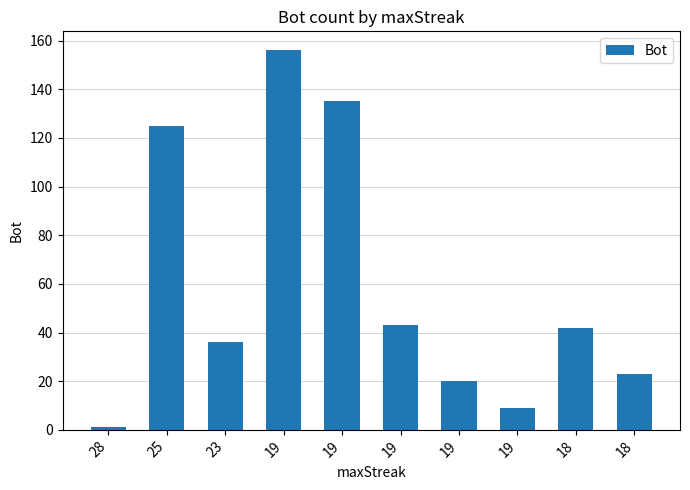

List the labels in order of value, largest first.

19, 19, 25, 19, 18, 23, 18, 19, 19, 28